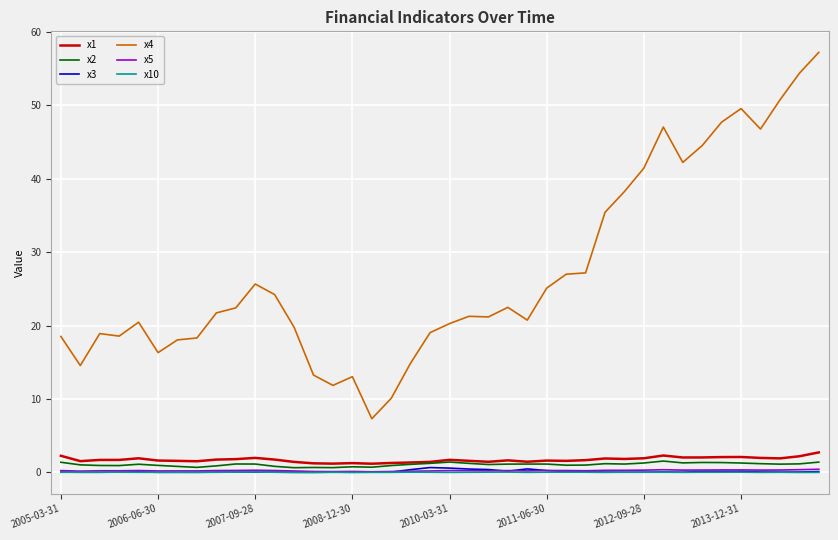

What is the greatest value displayed?

57.2